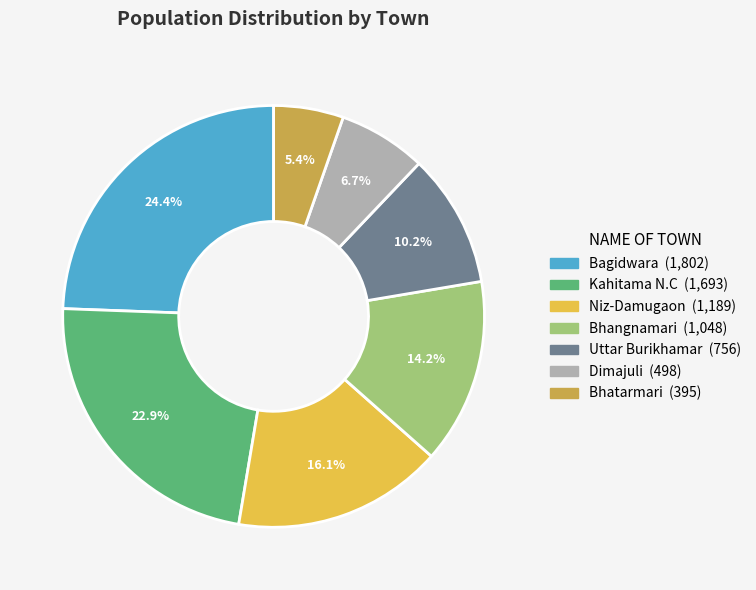

The Uttar Burikhamar slice represents 21% of the pie. True or false?

False